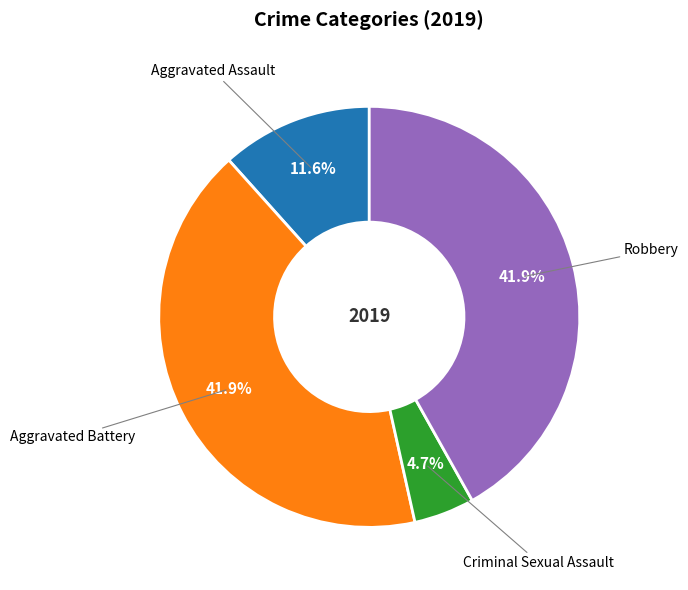

What percentage is NOT represented by Aggravated Assault?

88.4%